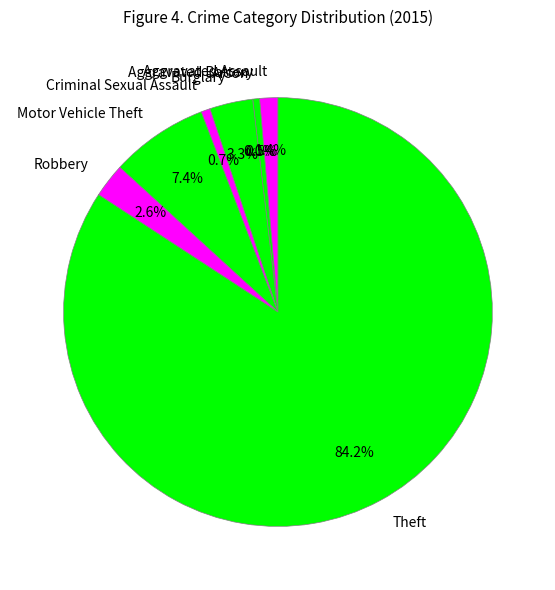

True or false: Motor Vehicle Theft accounts for 7% of the total.

True